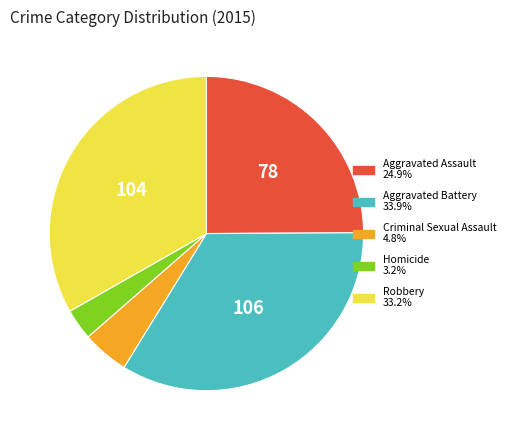

Is there any slice that represents more than half of the pie?

No